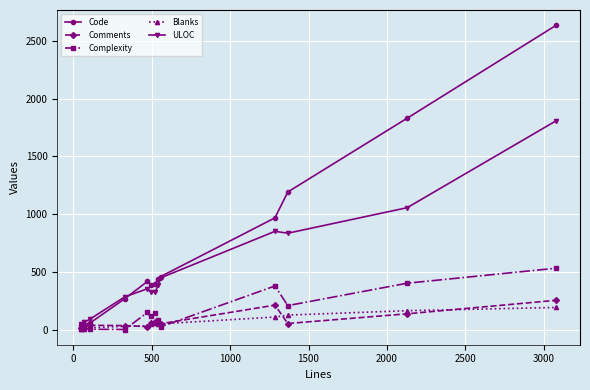

In Complexity, how many points are higher than both neighbors (excluding endpoints)?

4